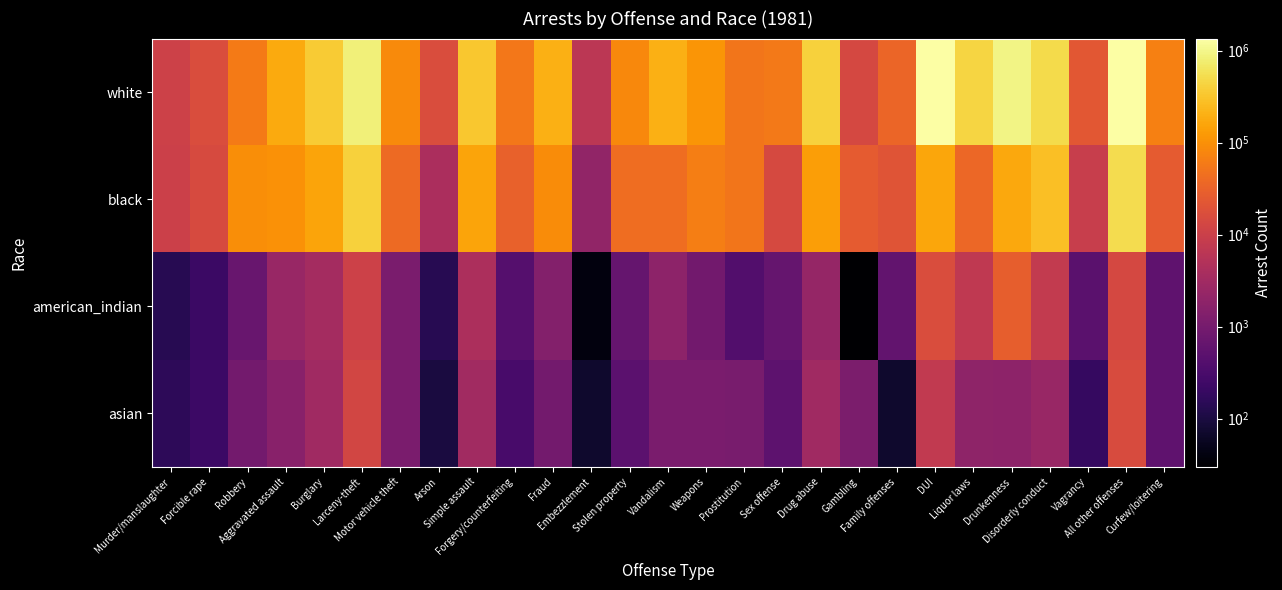

Rank the series by their maximum value, from lowest to highest.

asian, american_indian, black, white